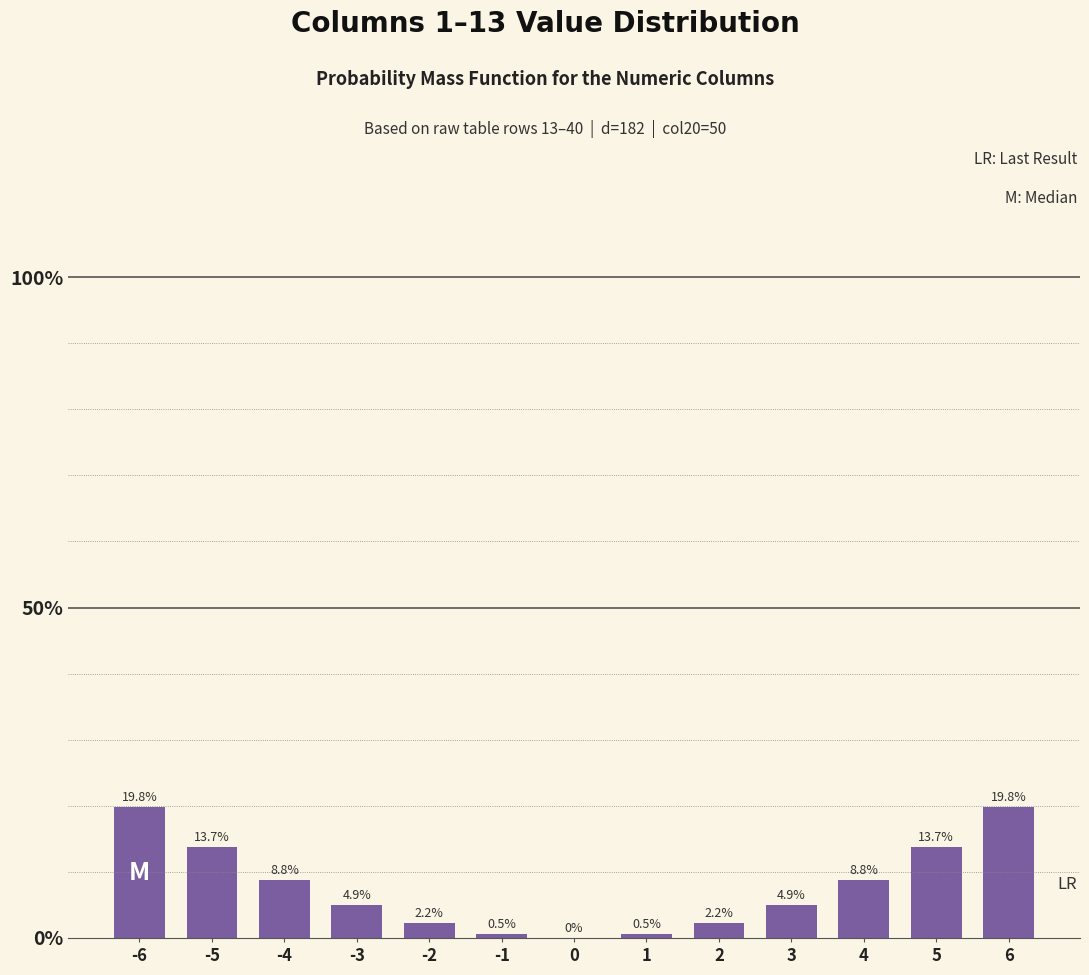

The value at 5 is 13.7. True or false?

True